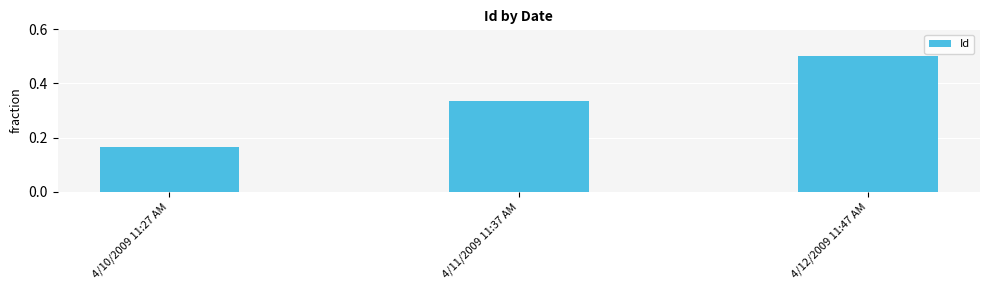

What is the label of the 2nd bar from the left?

4/11/2009 11:37 AM